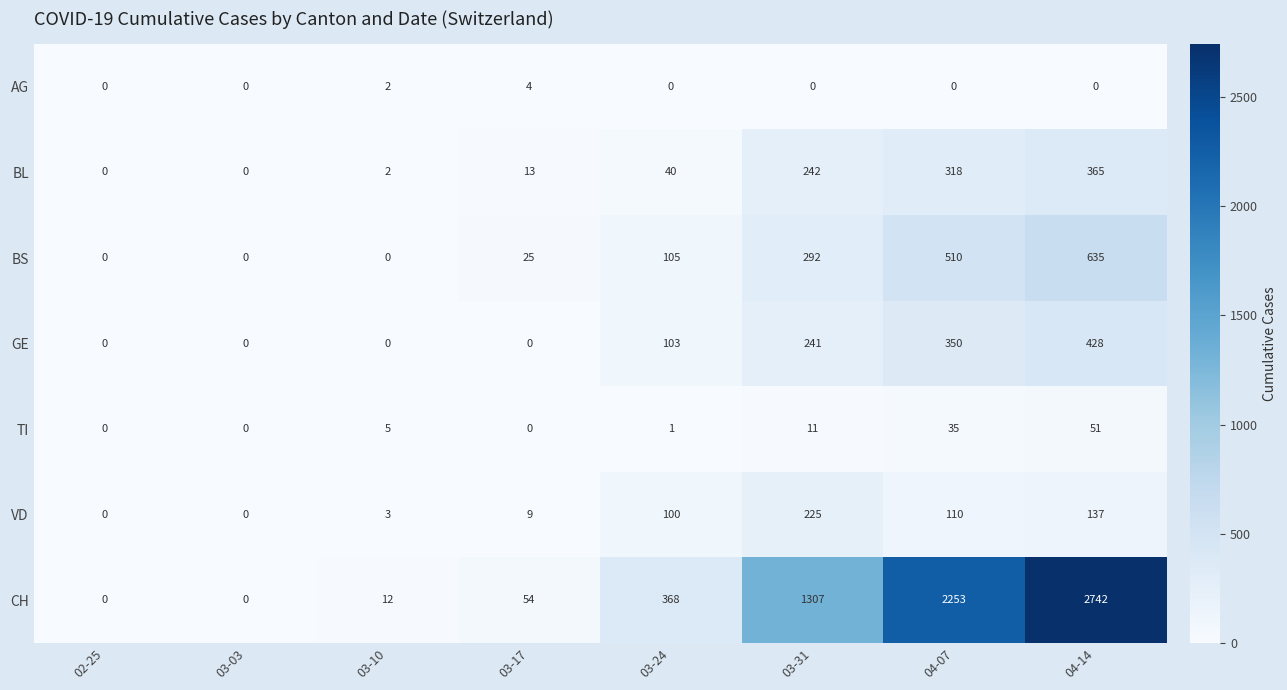

How many positive values does the GE series have?

4